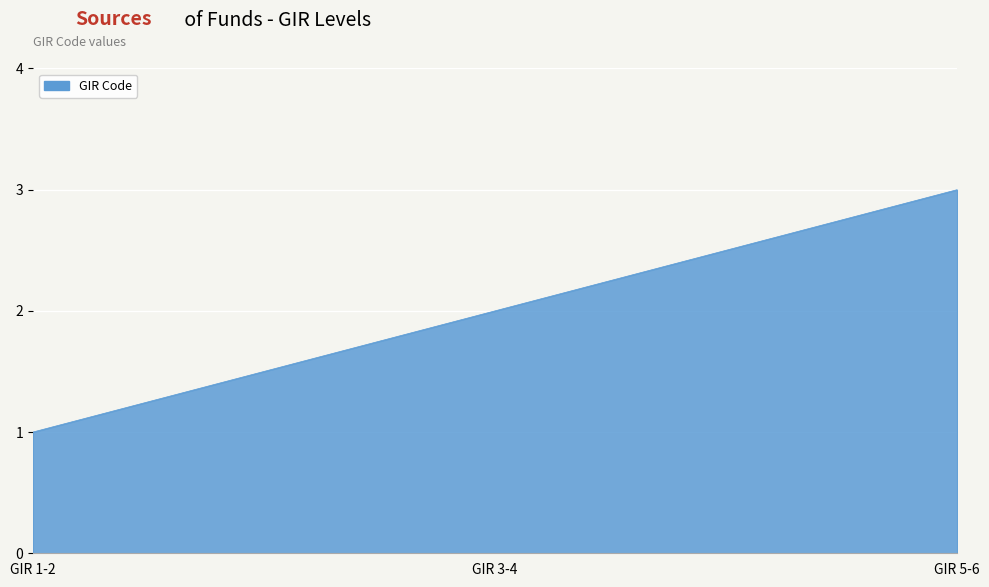

Which label corresponds to the largest value in the chart?

GIR 5-6